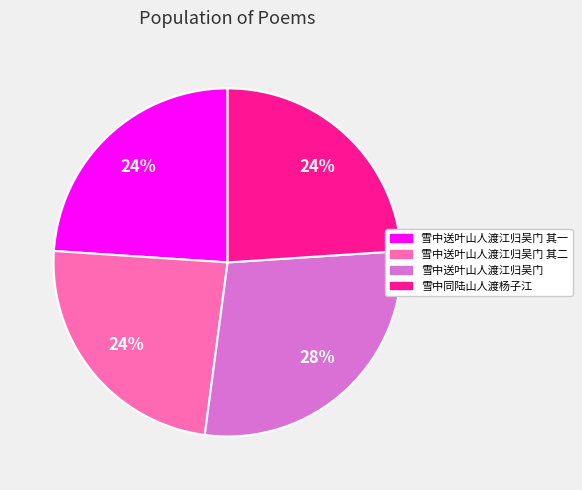

How many segments does this pie chart have?

4